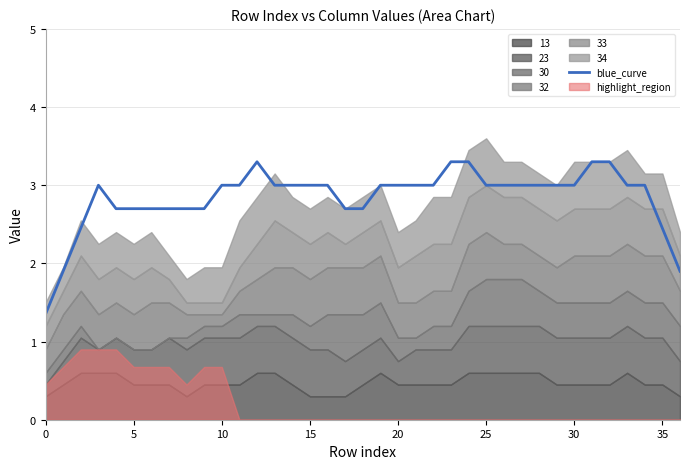

At which label is the value closest to 2?

5